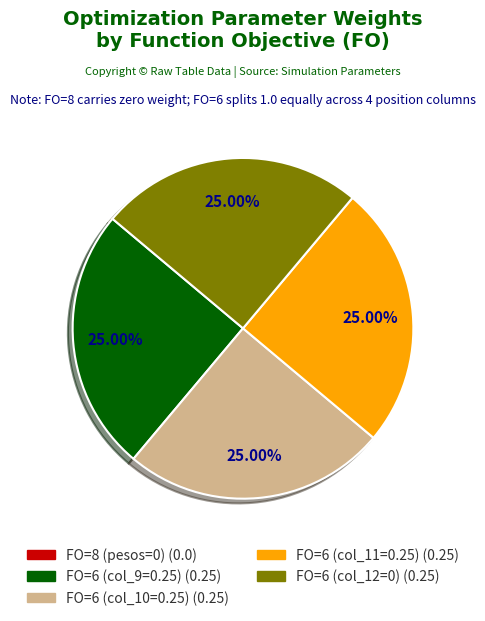

Does any single category account for the majority?

No